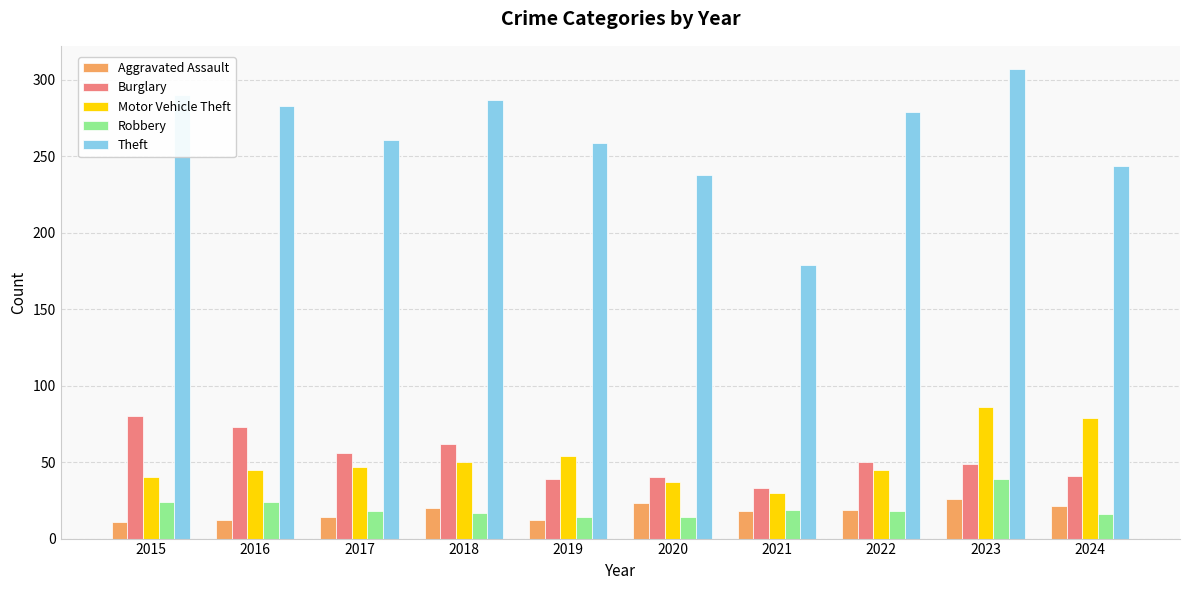

Which series has the largest total across all categories?

Theft